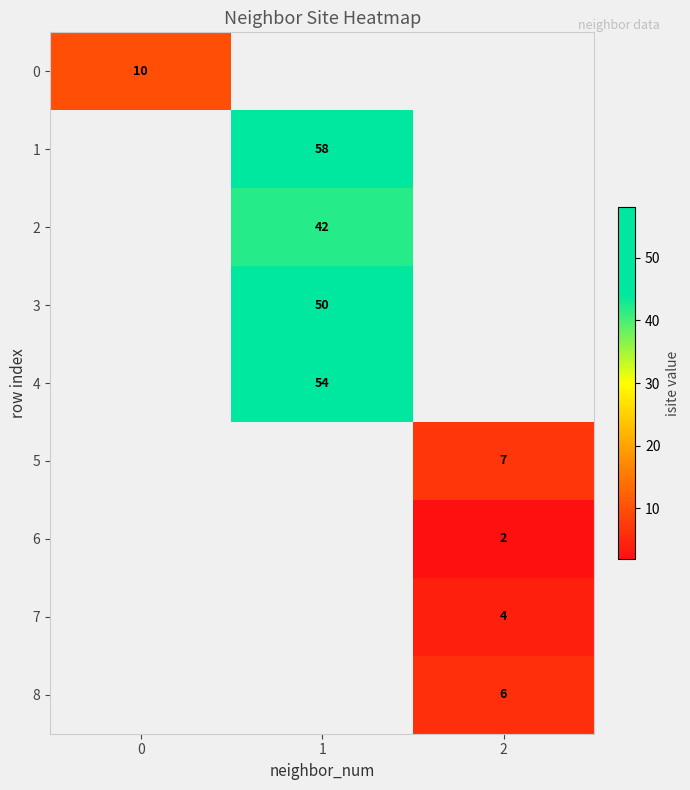

The 5 series shows 11 at 2. True or false?

False